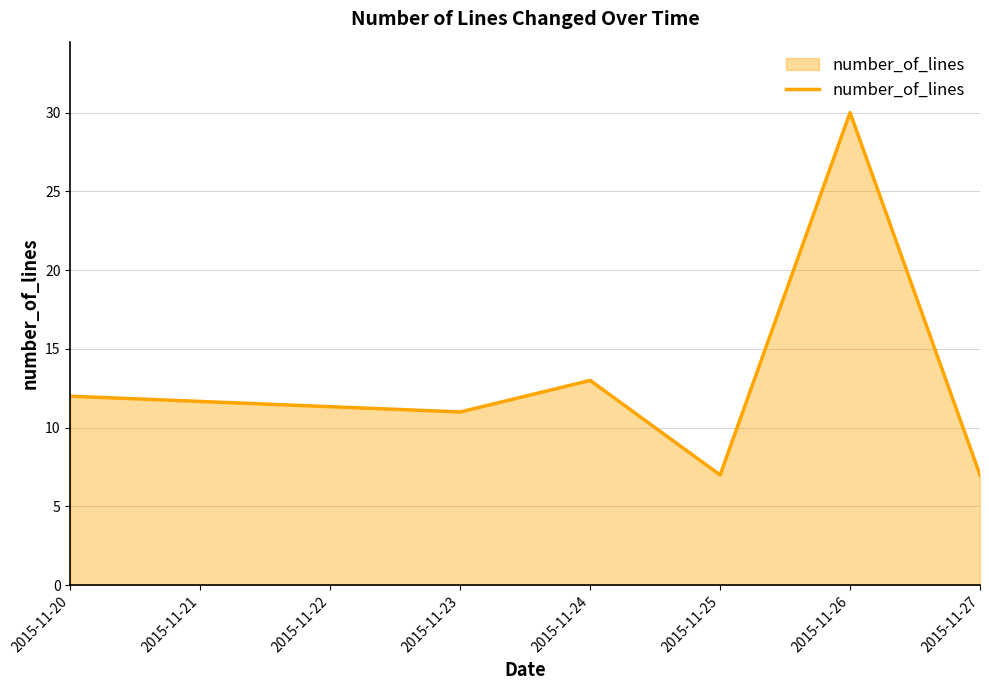

How many lines are shown in the chart?

1